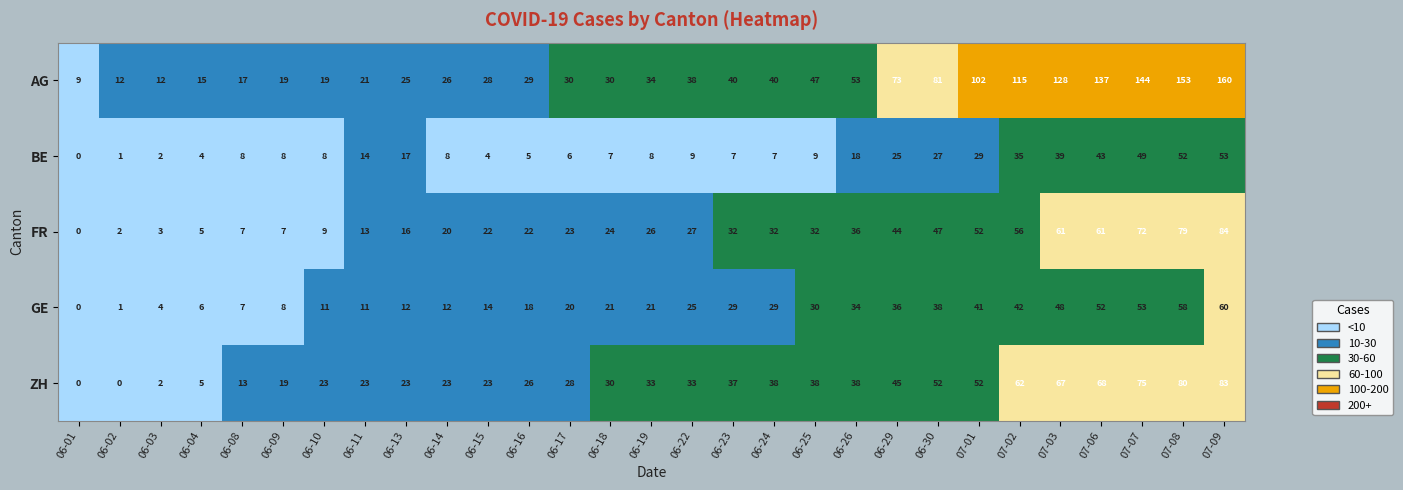

How many categories are shown in the chart?

29